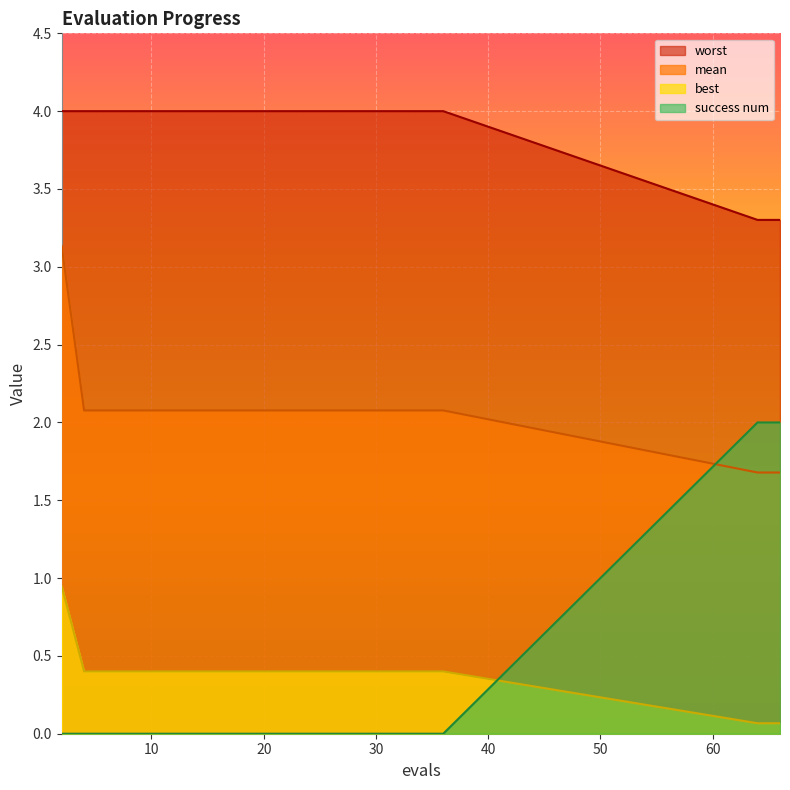

Where is best nearest to the value 0?

64